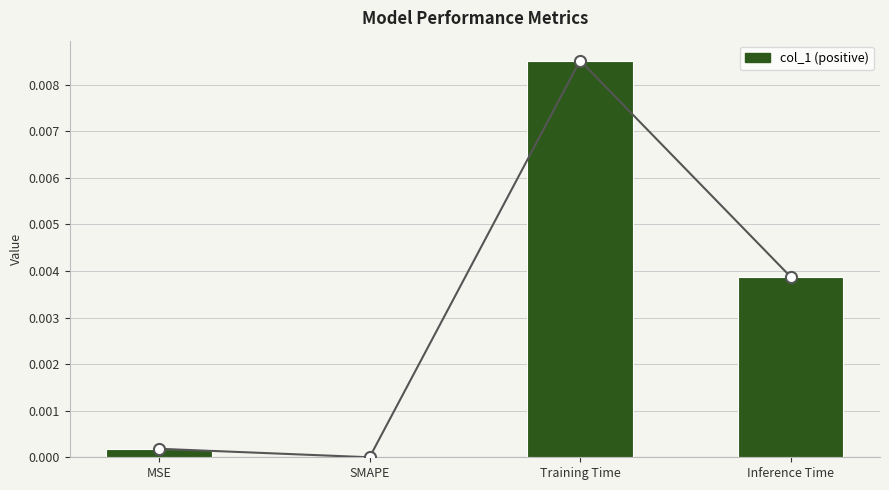

Is it true that the value at Inference Time is 0.0?

True